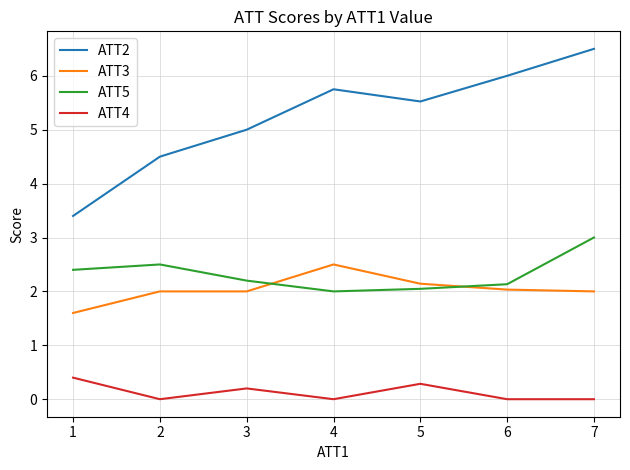

What is the difference between the maximum and minimum values in the ATT2 series?

3.1